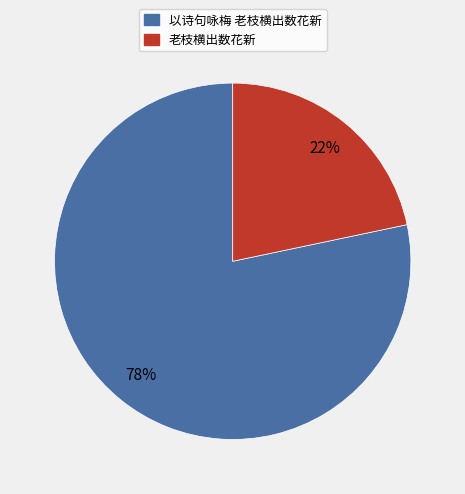

Does any single category account for the majority?

Yes